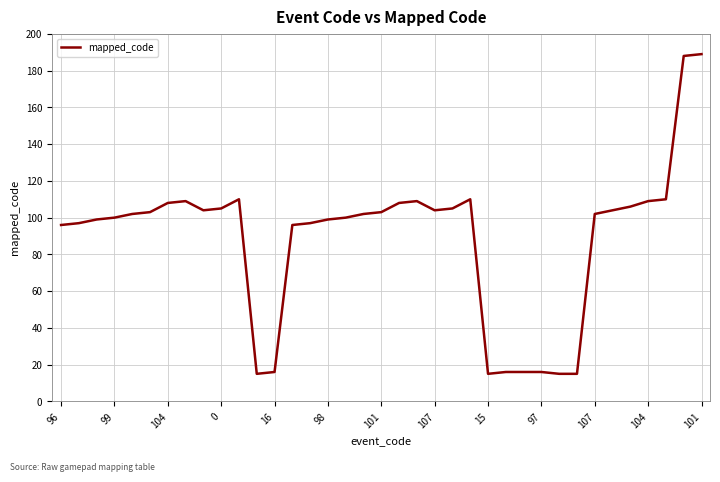

What is the smallest value displayed?

15